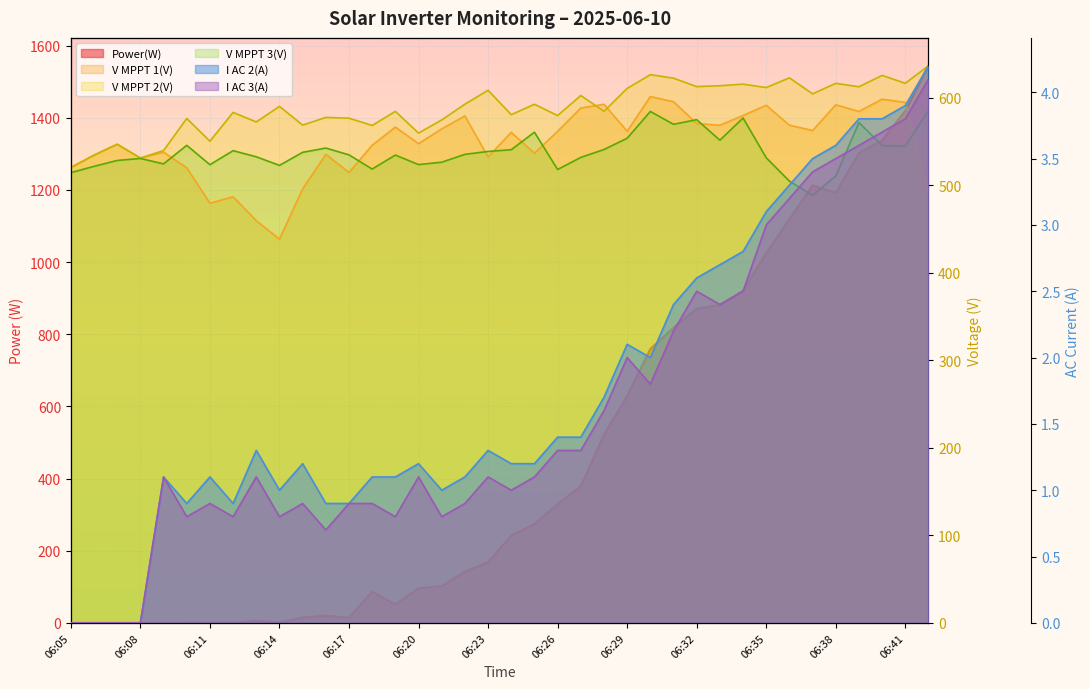

At which category does I AC 3(A) reach its first local peak?

06:09